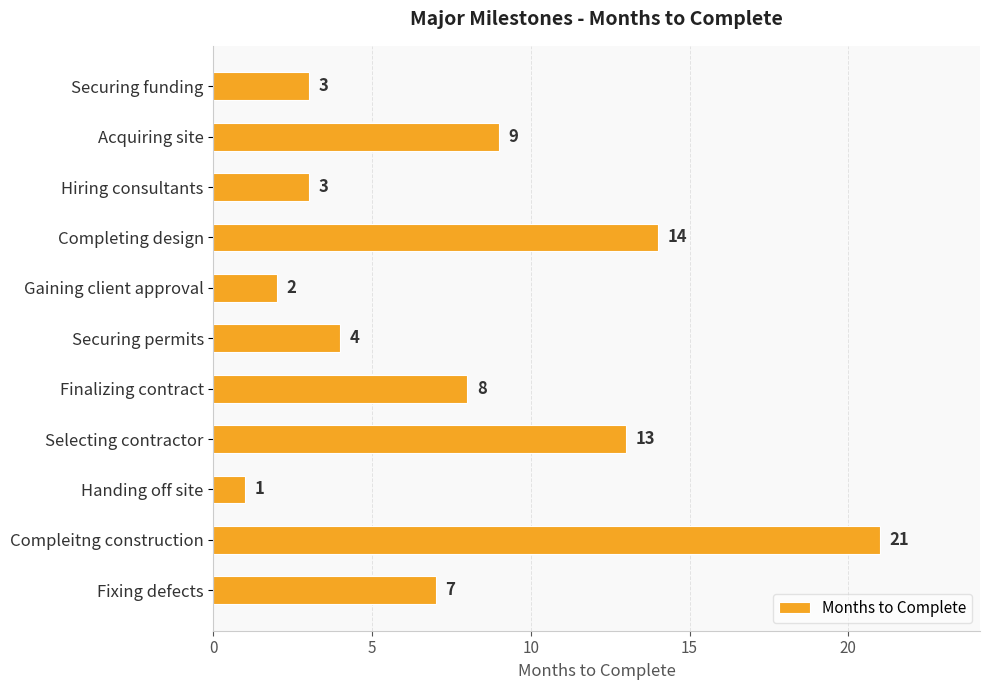

Read the value at Finalizing contract.

8